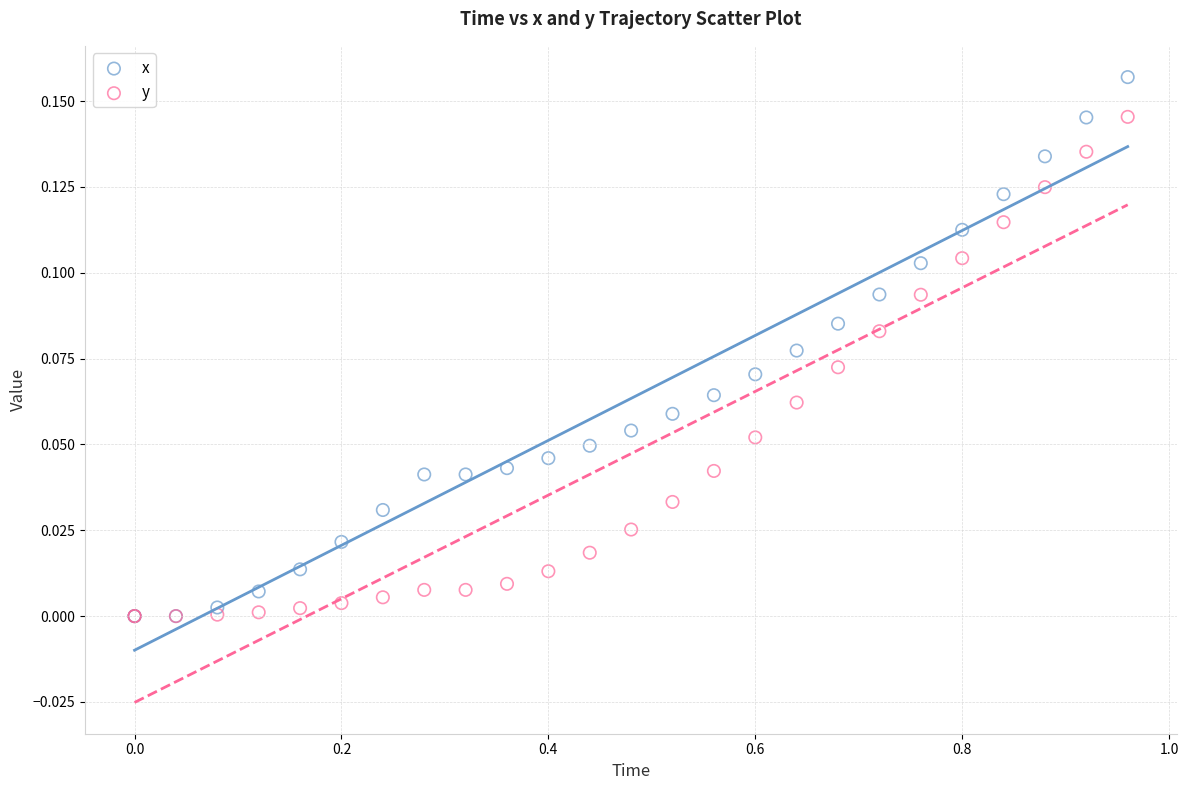

What are all the series names shown in the legend?

x, y